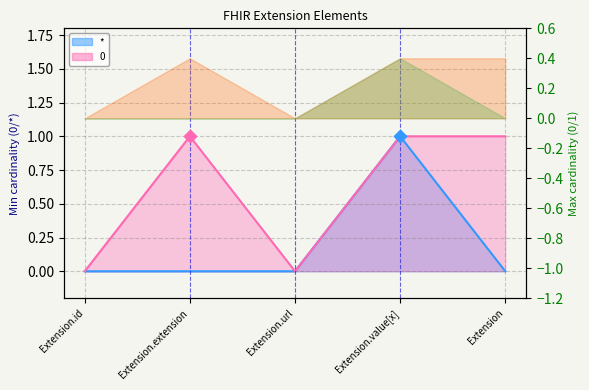

Which series has the widest spread of Y values?

*